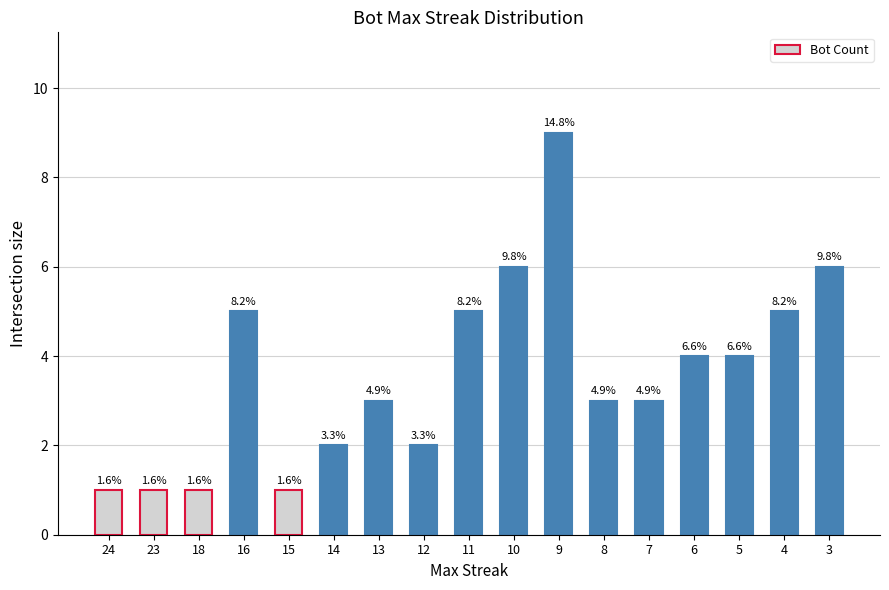

How many bars are there in total?

17